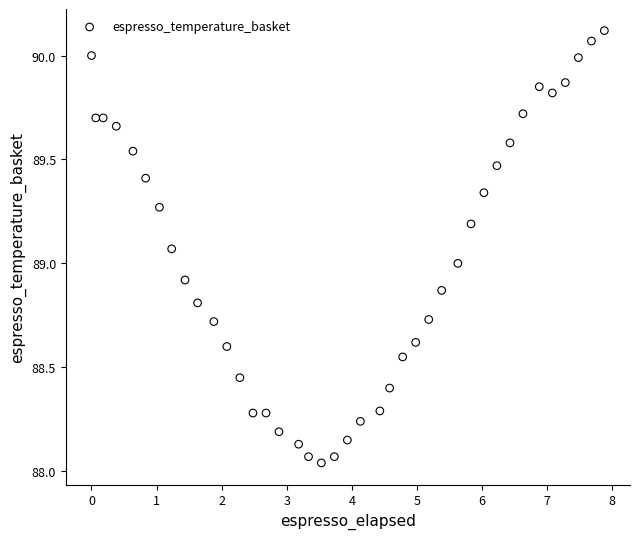

What is the range of X values (max minus min)?

7.9